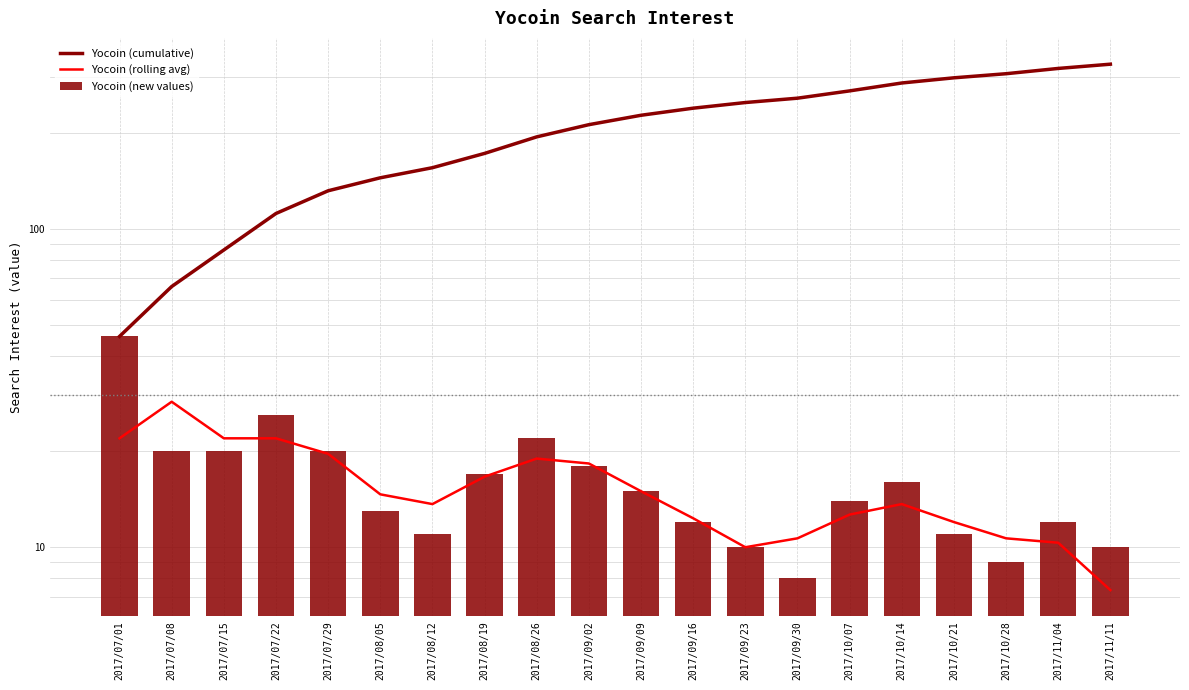

Count the number of data series in this chart.

3